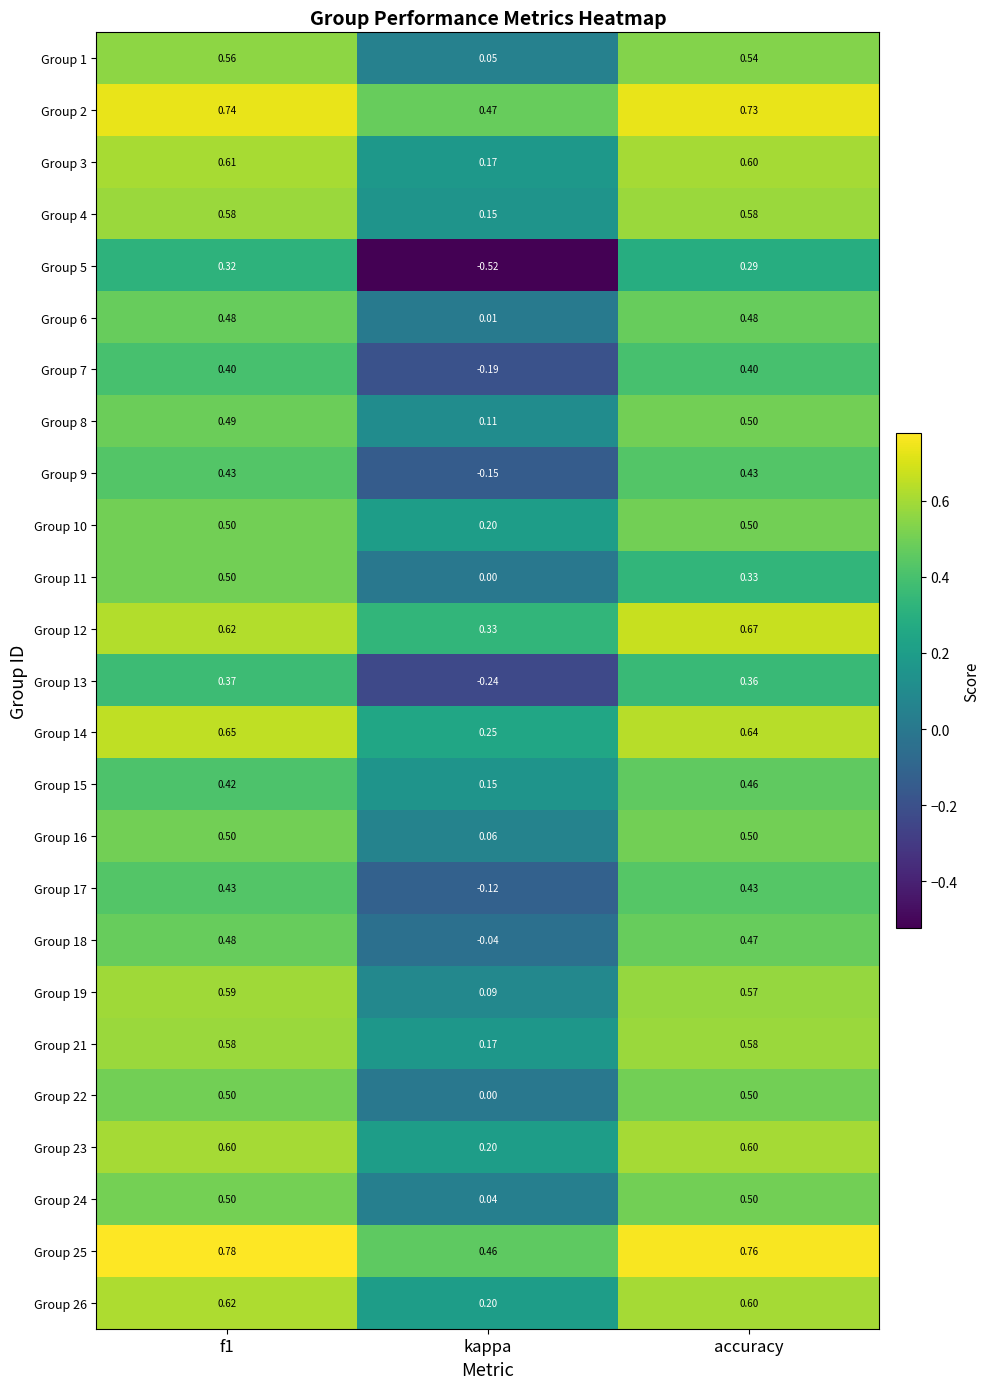

Is the value of Group 11 at f1 greater than the value of Group 5 at kappa?

Yes